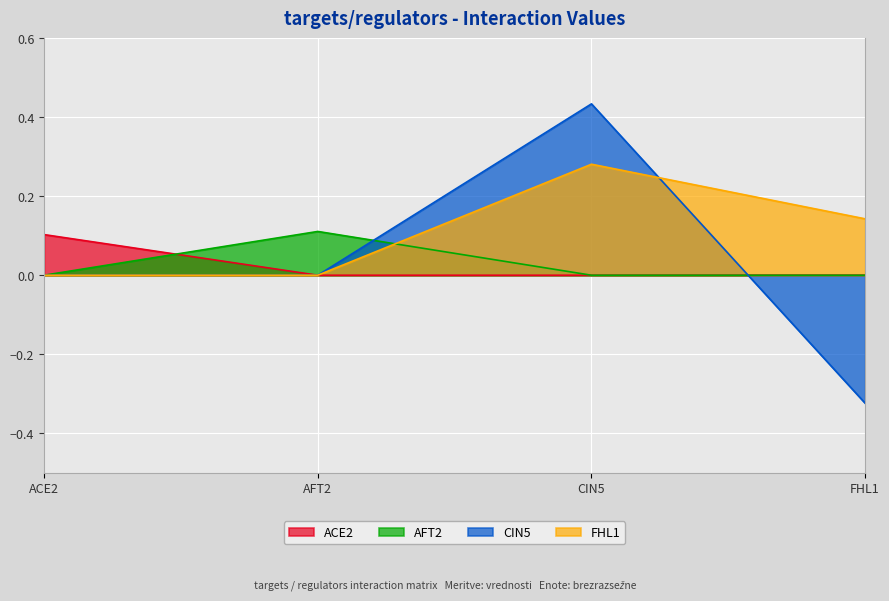

True or false: CIN5 has more than 0 points higher than both neighbors.

True